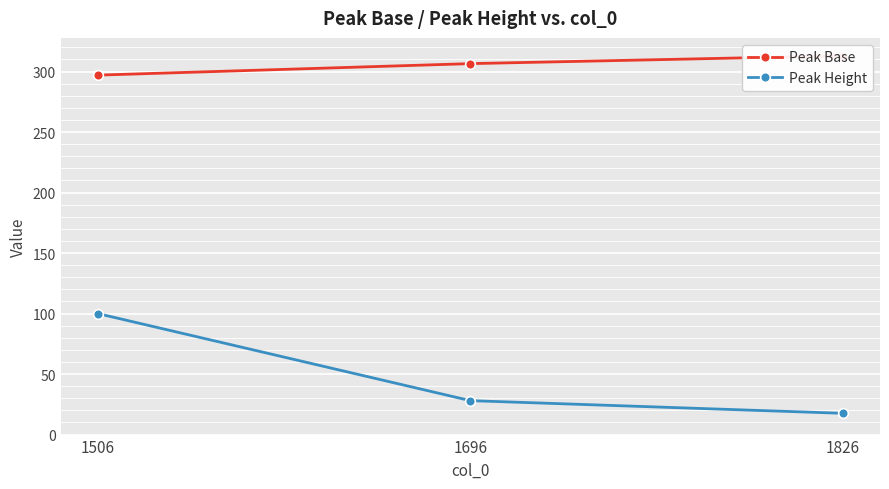

Which series changed the most between 1506 and 1696?

Peak Height